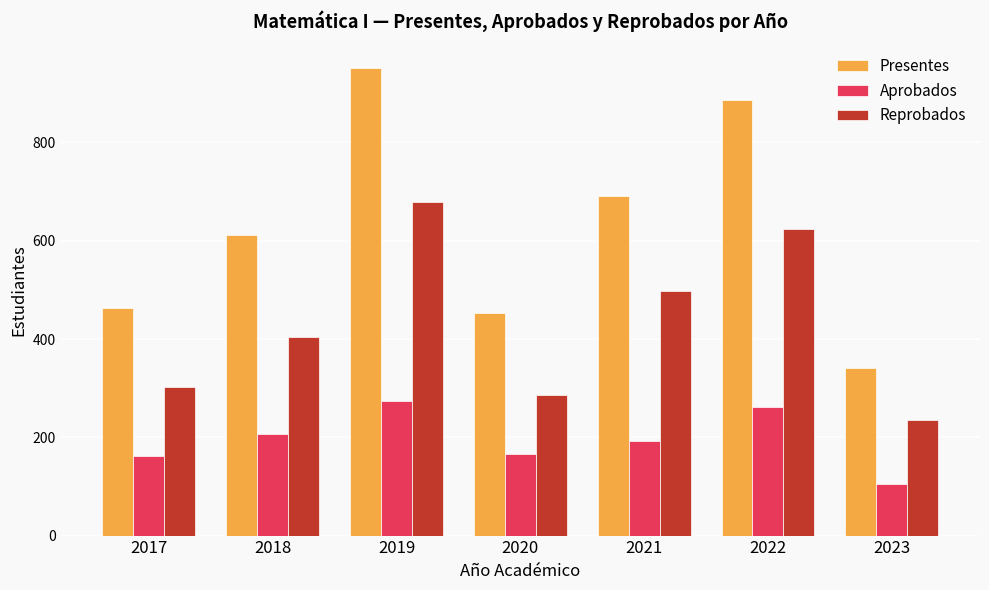

Which series changed the most between 2018 and 2023?

Presentes